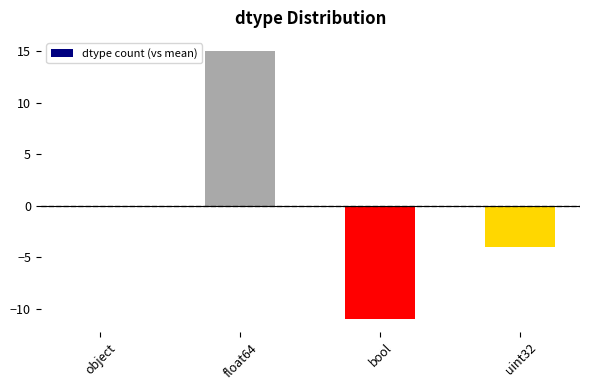

How many data points does each series have?

4